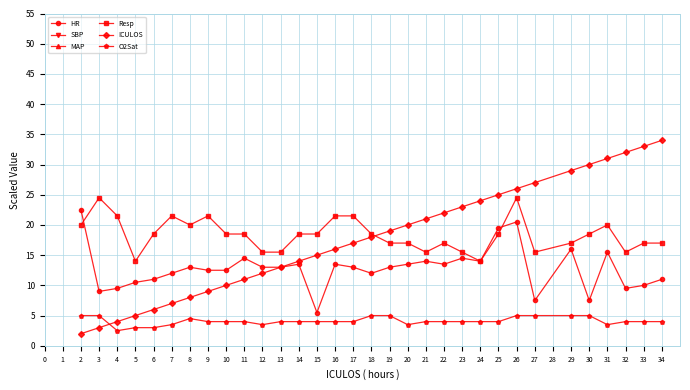

Where do HR and Resp first cross each other?

2 and 3